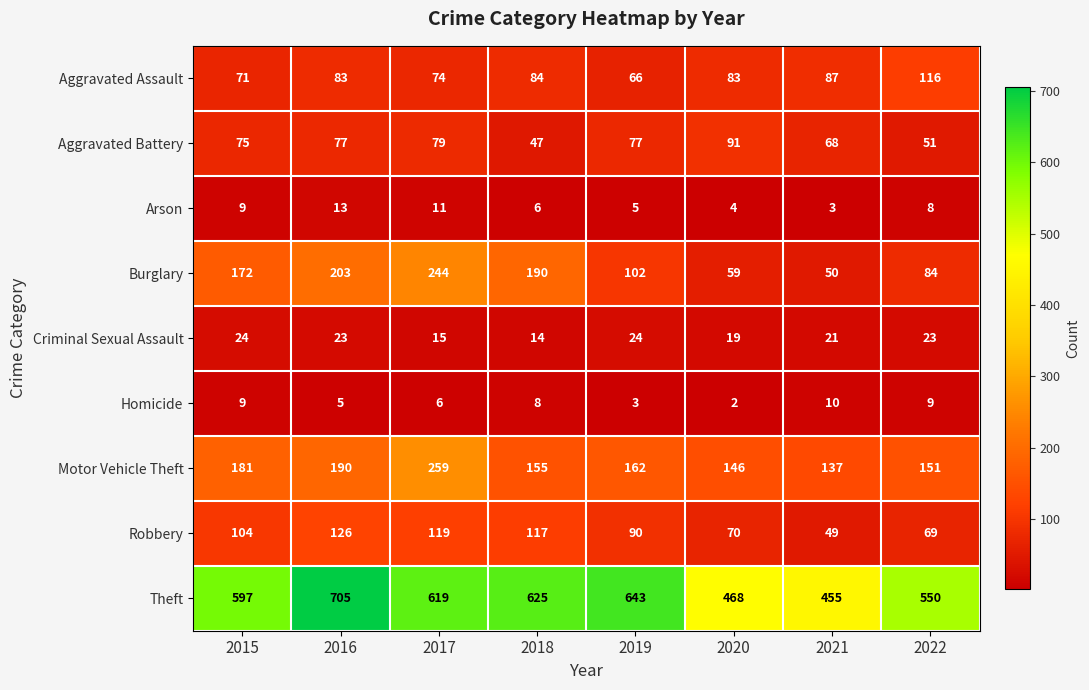

Read the Theft value at 2021.

455